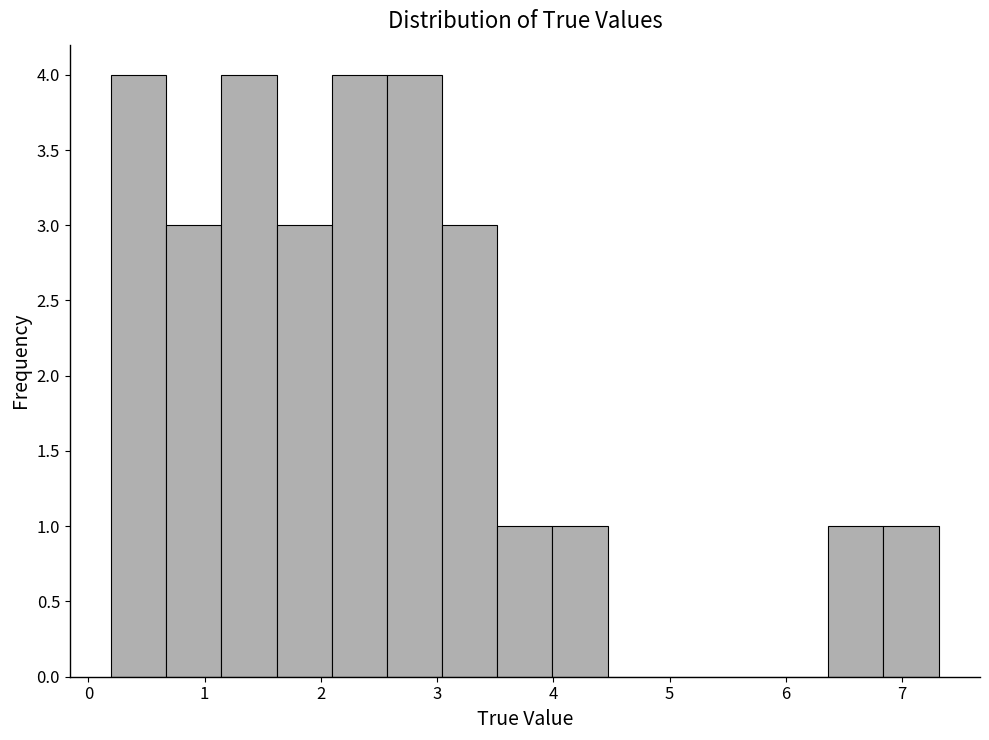

Reading left to right, transcribe this chart: for each bar, give the range it covers on the x-axis and its height. Neither the bar edges nor the heights are printed on the chart, so give them approximately, as read against the axes.

0.2 to 0.7: 4
0.7 to 1.1: 3
1.1 to 1.6: 4
1.6 to 2.1: 3
2.1 to 2.6: 4
2.6 to 3.0: 4
3.0 to 3.5: 3
3.5 to 4.0: 1
4.0 to 4.5: 1
4.5 to 4.9: 0
4.9 to 5.4: 0
5.4 to 5.9: 0
5.9 to 6.4: 0
6.4 to 6.8: 1
6.8 to 7.3: 1